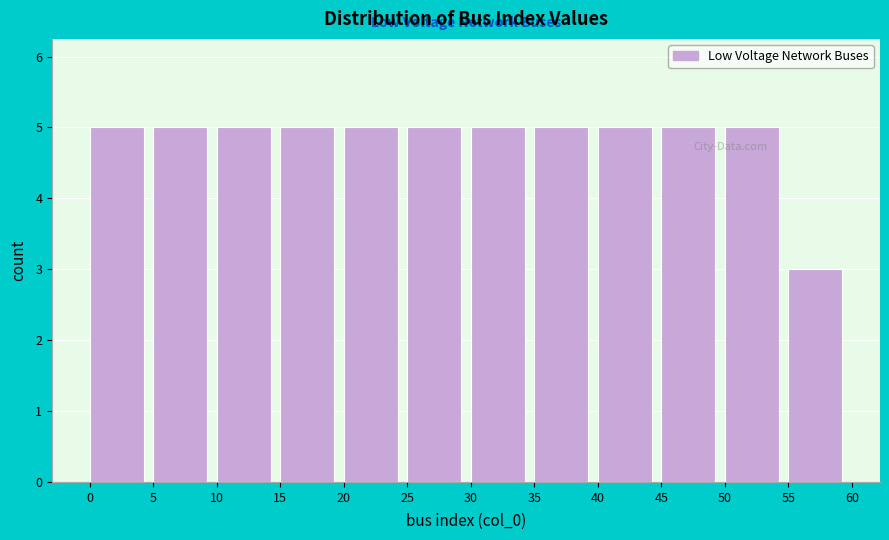

Reading left to right, list every bar in this chart as the range it spans on the x-axis followed by its height. The values are not printed on the chart, so give them approximately, as read against the axis.

0 to 5: 5
5 to 10: 5
10 to 15: 5
15 to 20: 5
20 to 25: 5
25 to 30: 5
30 to 35: 5
35 to 40: 5
40 to 45: 5
45 to 50: 5
50 to 55: 5
55 to 60: 3